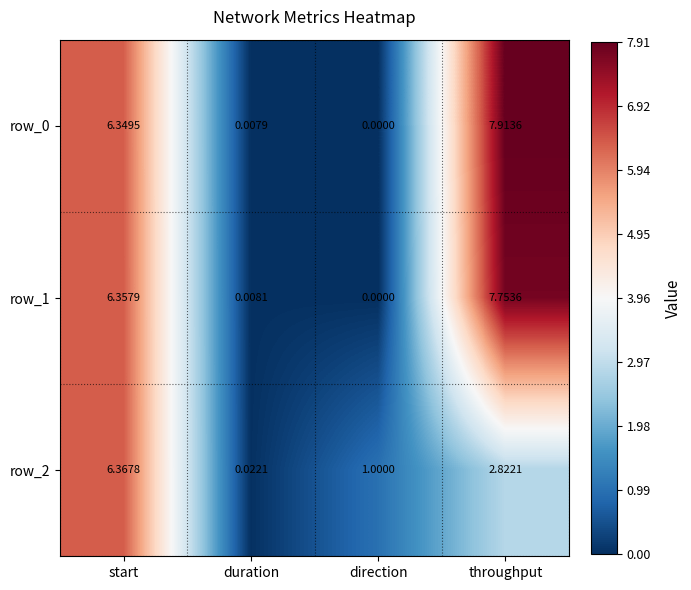

Which category has the highest value in the row_2 series?

start